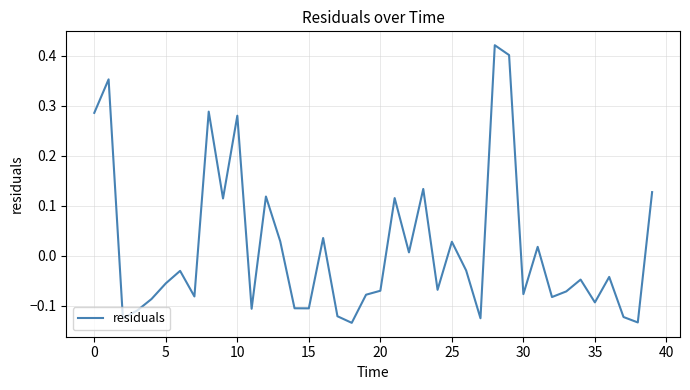

What is the difference between the maximum and minimum values?

0.6